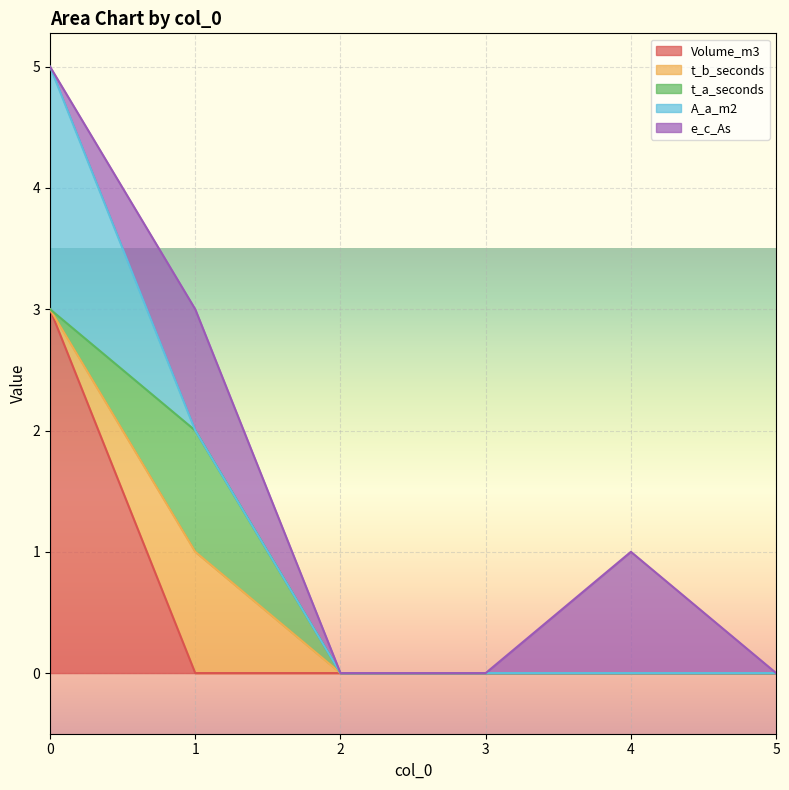

How many data points in A_a_m2 are above 0?

1